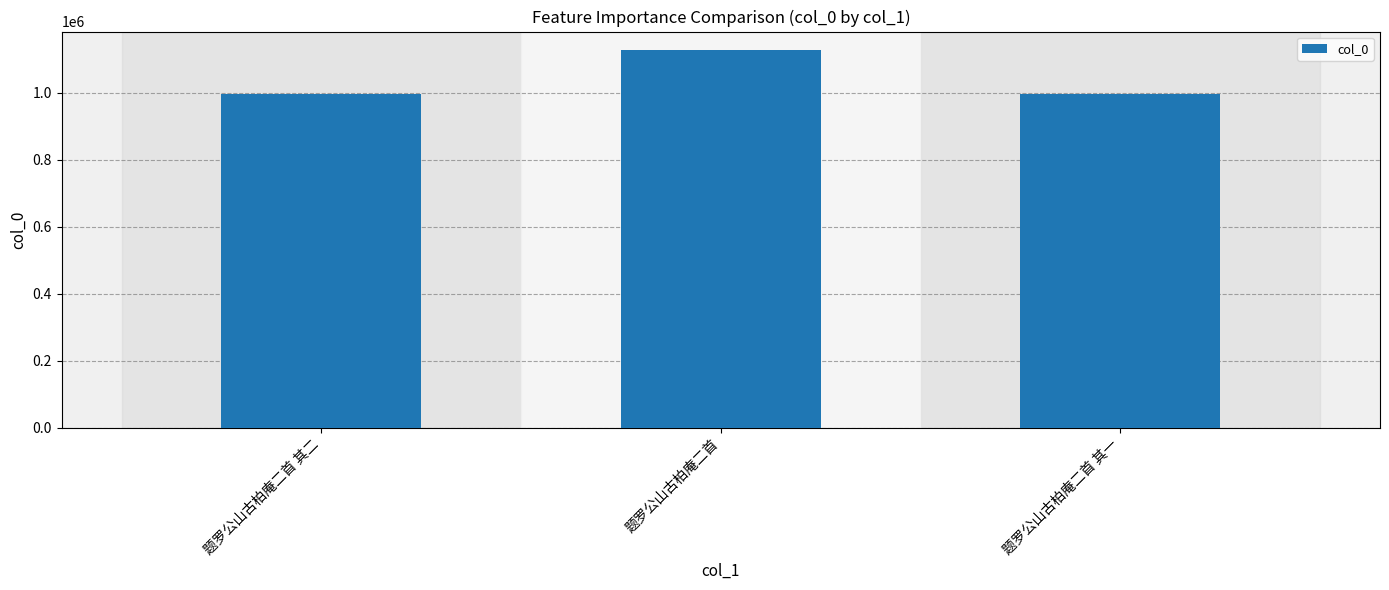

Where is the data nearest to the value 1061429?

题罗公山古柏庵二首 其一